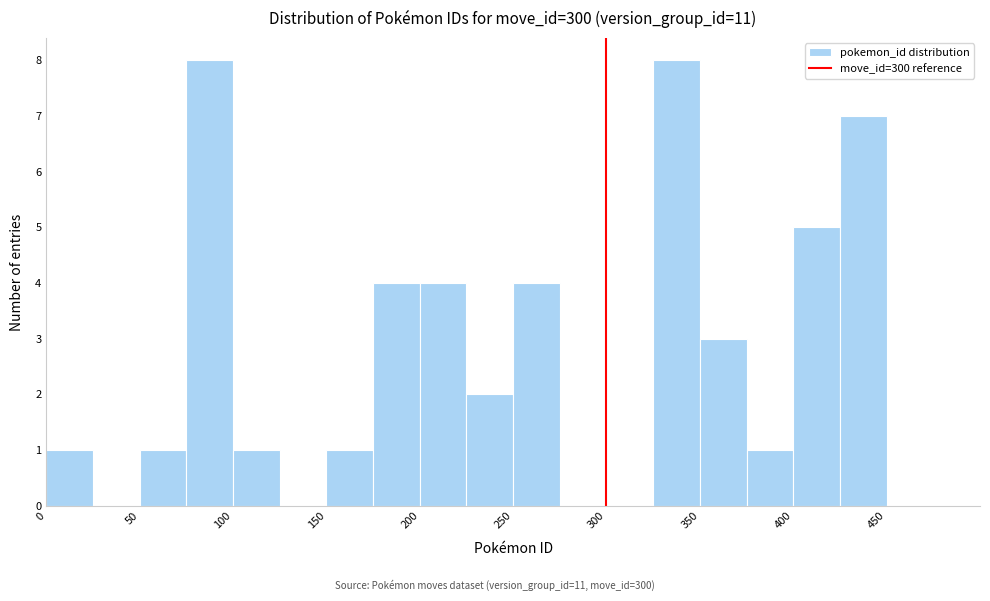

Reading left to right, transcribe this chart: for each bar, give the range it covers on the x-axis and its height. The values are not printed on the chart, so give them approximately, as read against the axis.

0 to 25: 1
25 to 50: 0
50 to 75: 1
75 to 100: 8
100 to 125: 1
125 to 150: 0
150 to 175: 1
175 to 200: 4
200 to 225: 4
225 to 250: 2
250 to 275: 4
275 to 300: 0
300 to 325: 0
325 to 350: 8
350 to 375: 3
375 to 400: 1
400 to 425: 5
425 to 450: 7
450 to 475: 0